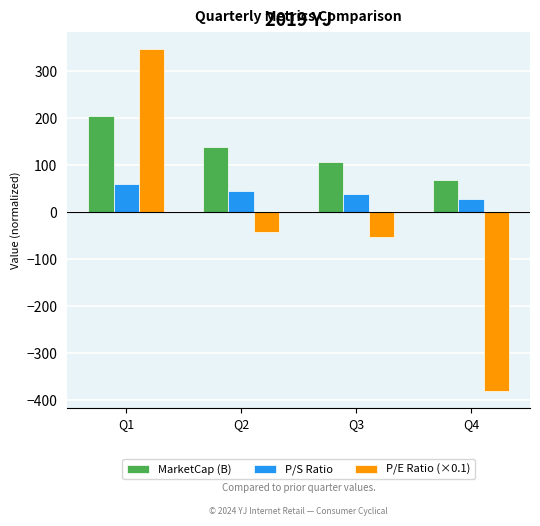

Which category has the highest value across all series?

Q1